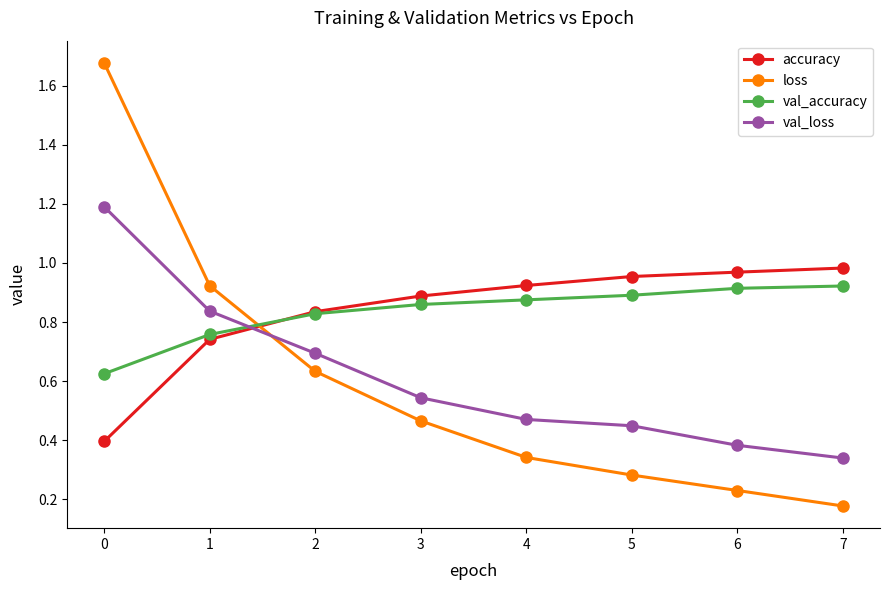

Where is val_loss nearest to the value 0?

7